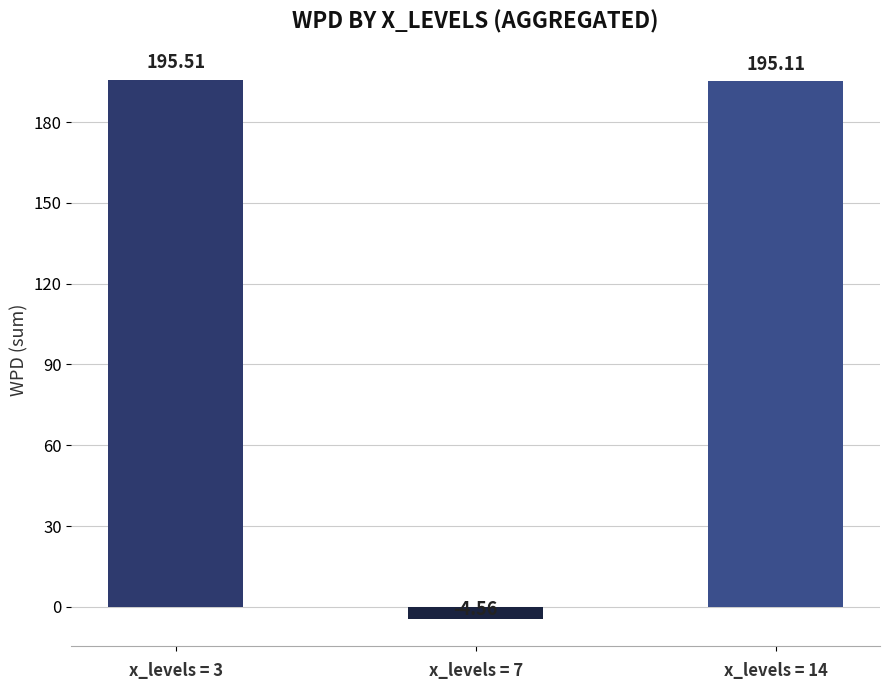

Rank the categories by value from lowest to highest.

x_levels = 7, x_levels = 14, x_levels = 3